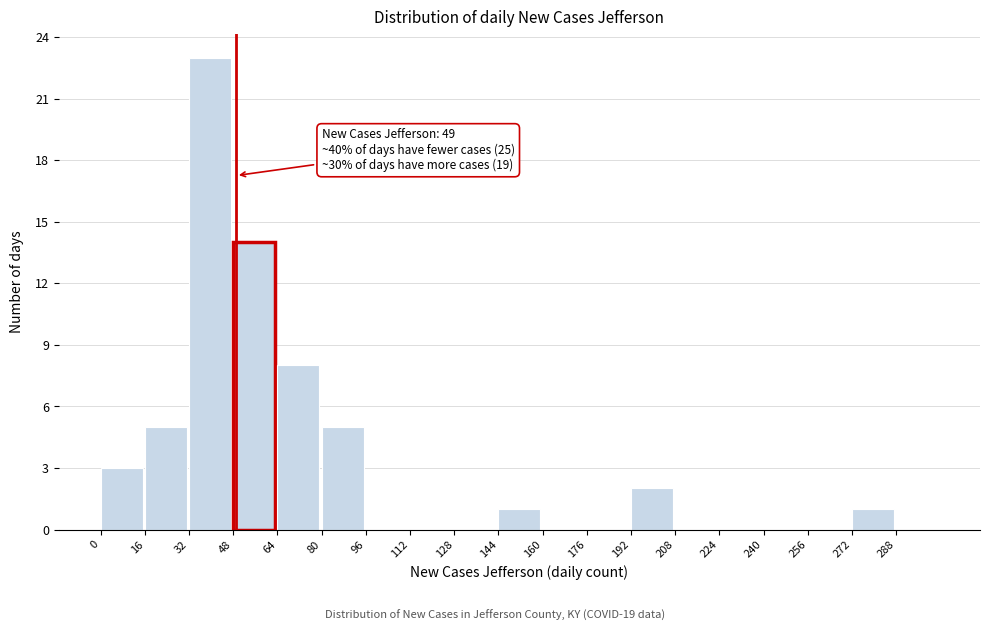

Over which range of the x-axis is the bar tallest?

32 to 48